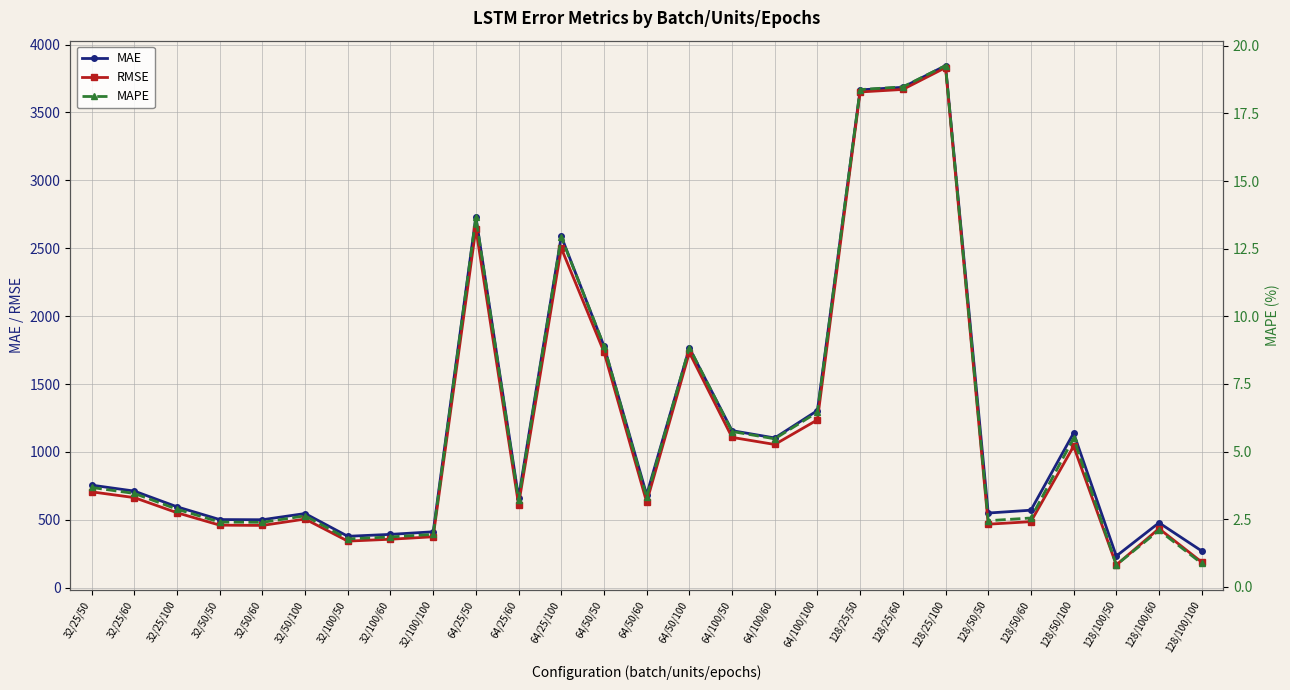

Is the value of RMSE at 128/100/100 greater than the value of MAE at 32/25/50?

No